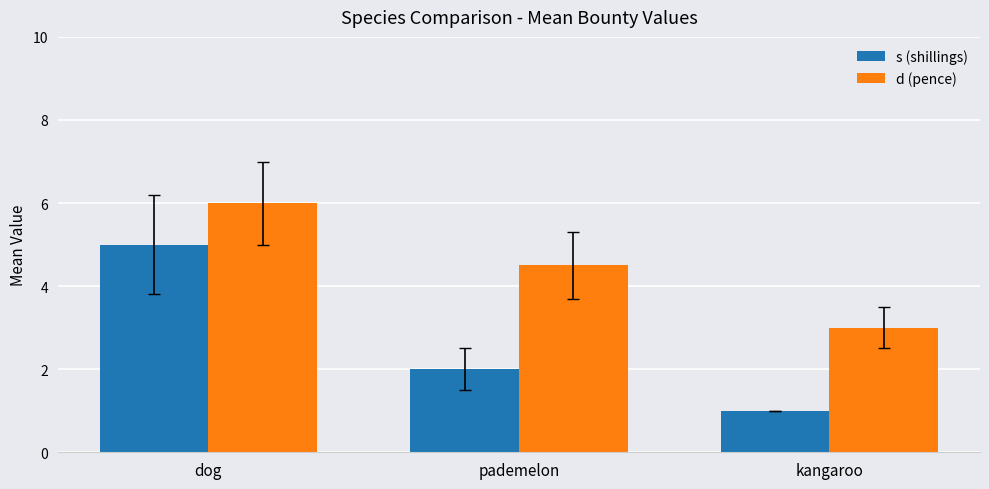

What is the label of the 2nd bar from the left?

pademelon